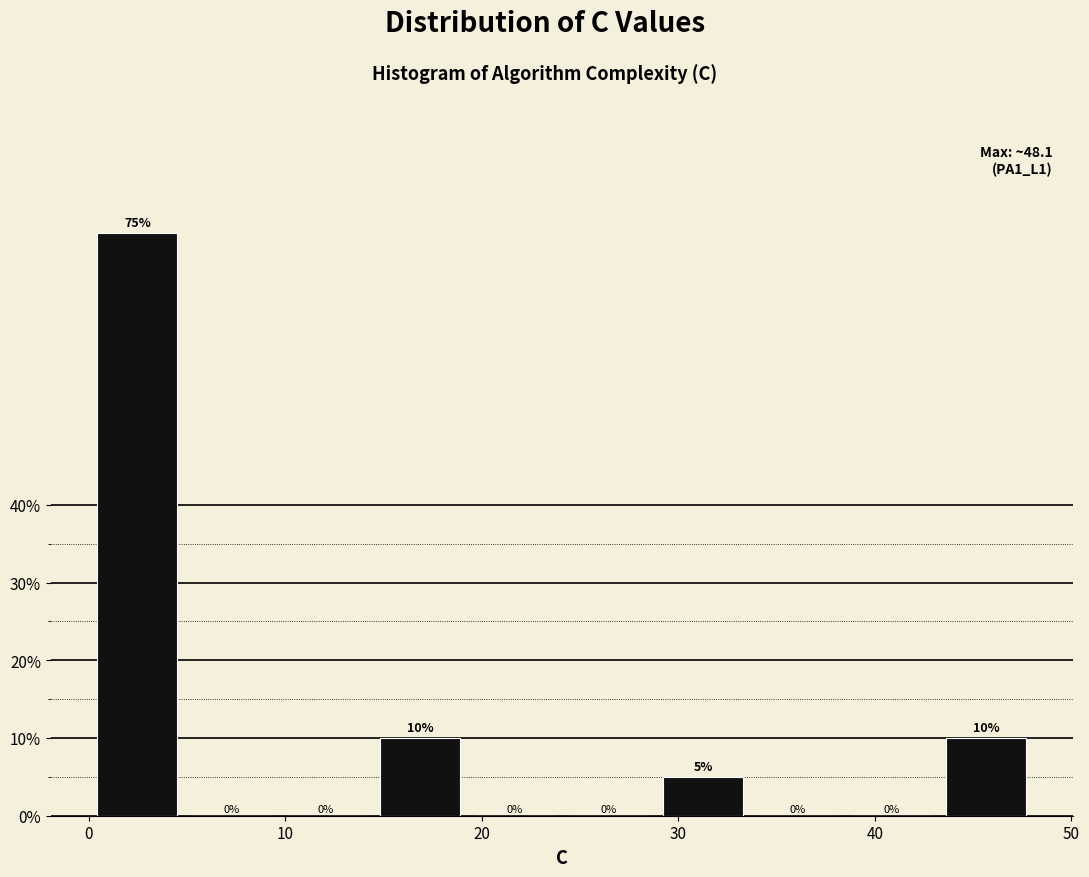

Reading left to right, transcribe this chart: for each bar, give the range it covers on the x-axis and its height. The bar edges are not printed on the chart, so give them approximately, as read against the axis.

0 to 5: 75
5 to 10: 0
10 to 14: 0
14 to 19: 10
19 to 24: 0
24 to 29: 0
29 to 34: 5
34 to 38: 0
38 to 43: 0
43 to 48: 10